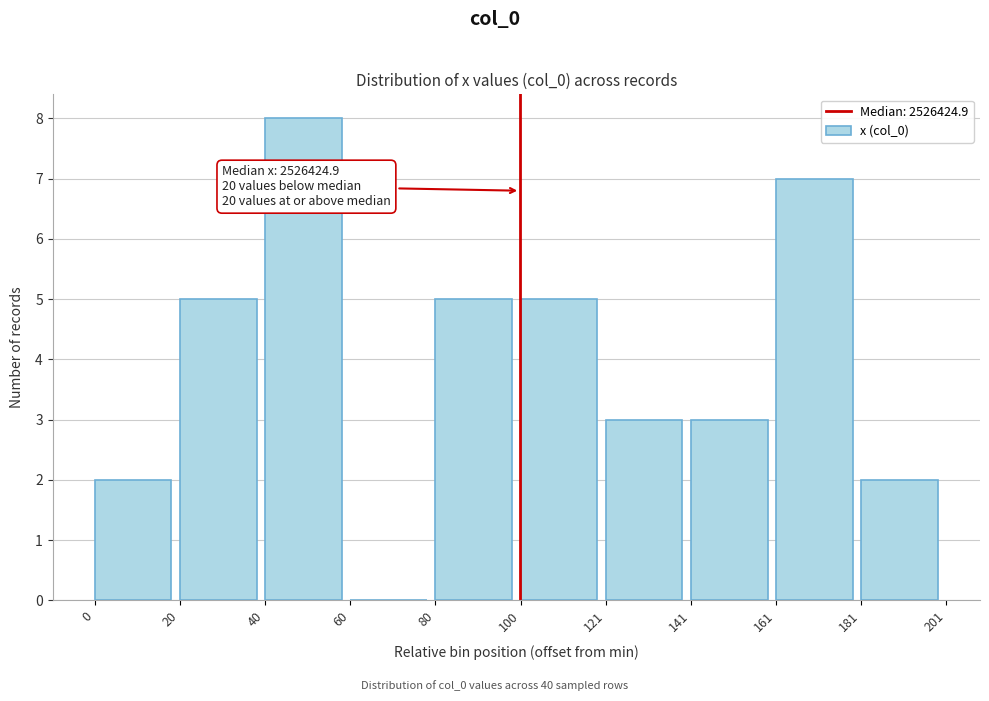

Reading left to right, list all the values displayed in this chart.

0=2	20=5	40=8	60=0	80=5	100=5	121=3	141=3	161=7	181=2